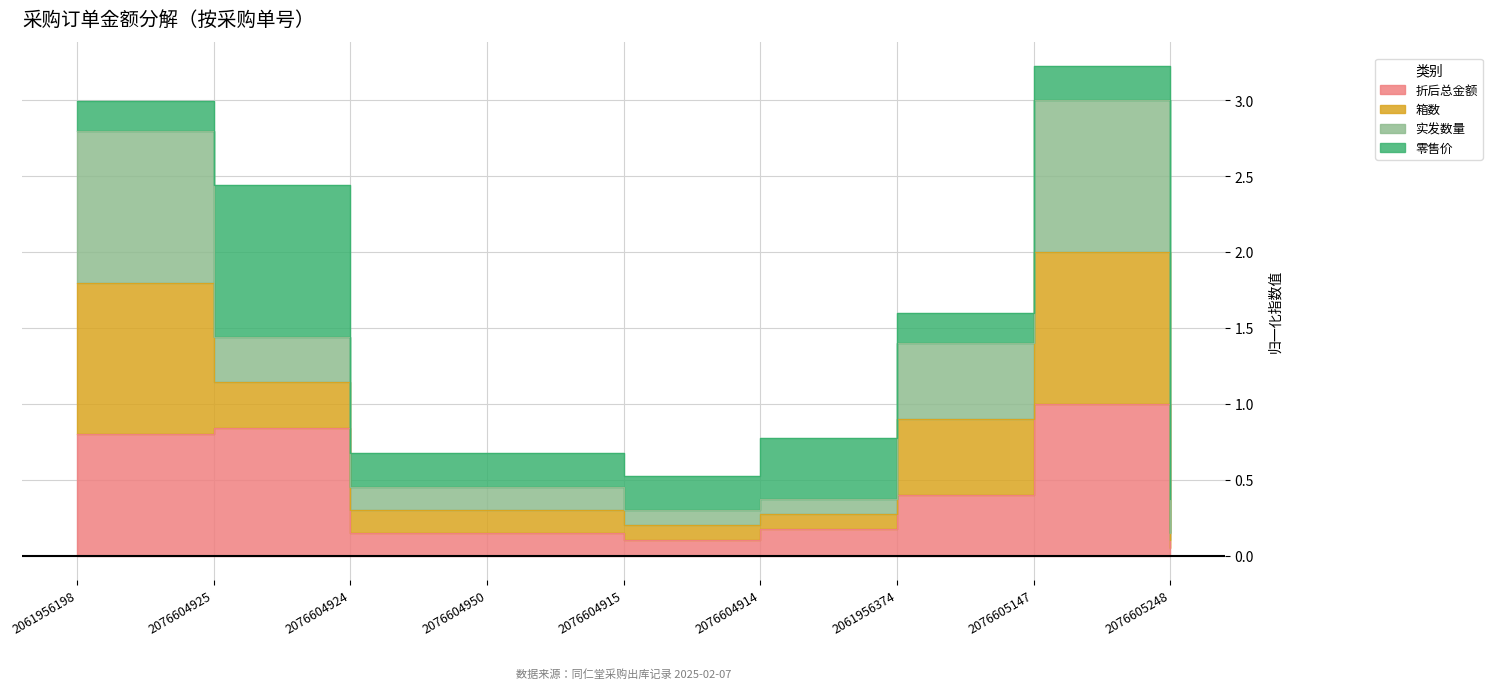

What is the label of the 5th point from the right?

2076604915